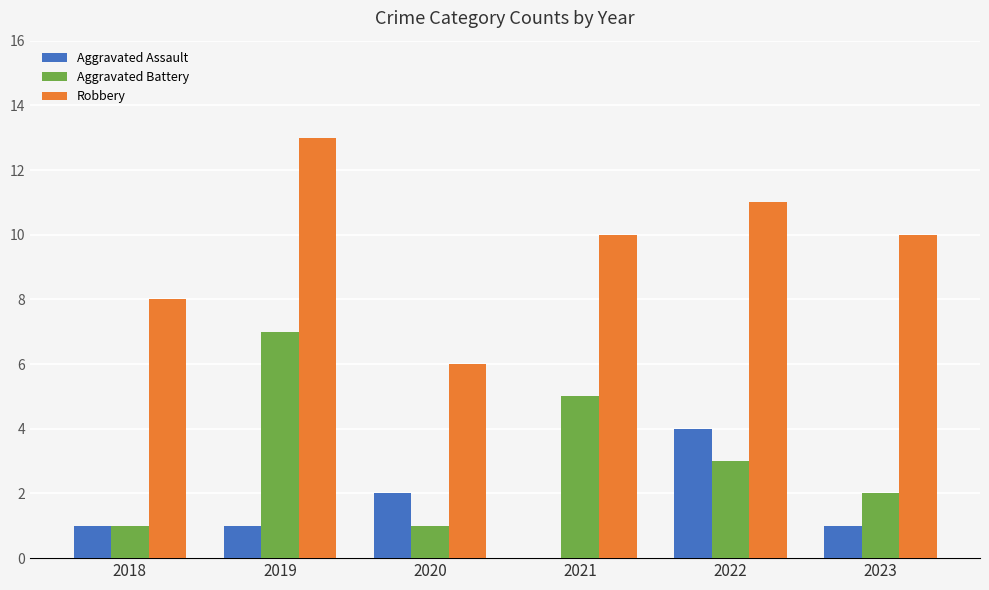

At which category is the sum across all series the highest?

2019